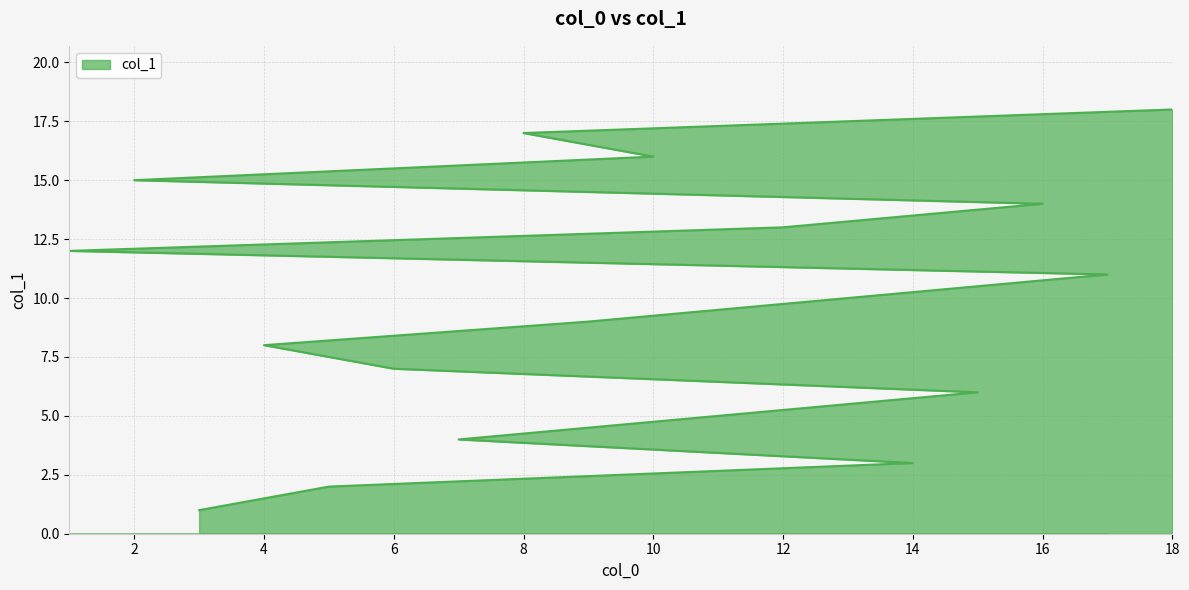

Where does the data first go above 10?

17